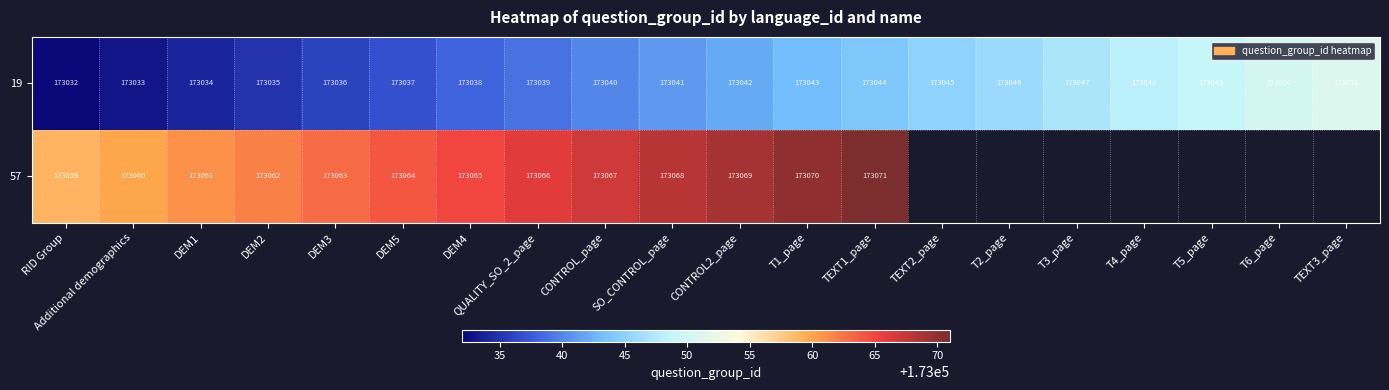

What is the difference between the highest and lowest values at DEM2?

27